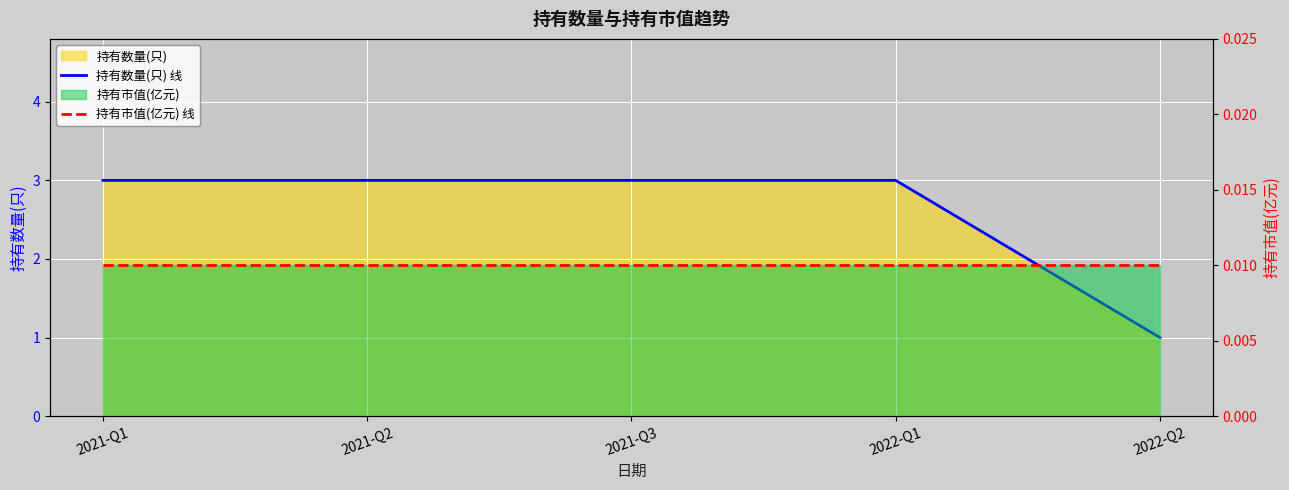

What is the label of the 3rd point from the right?

2021-Q3